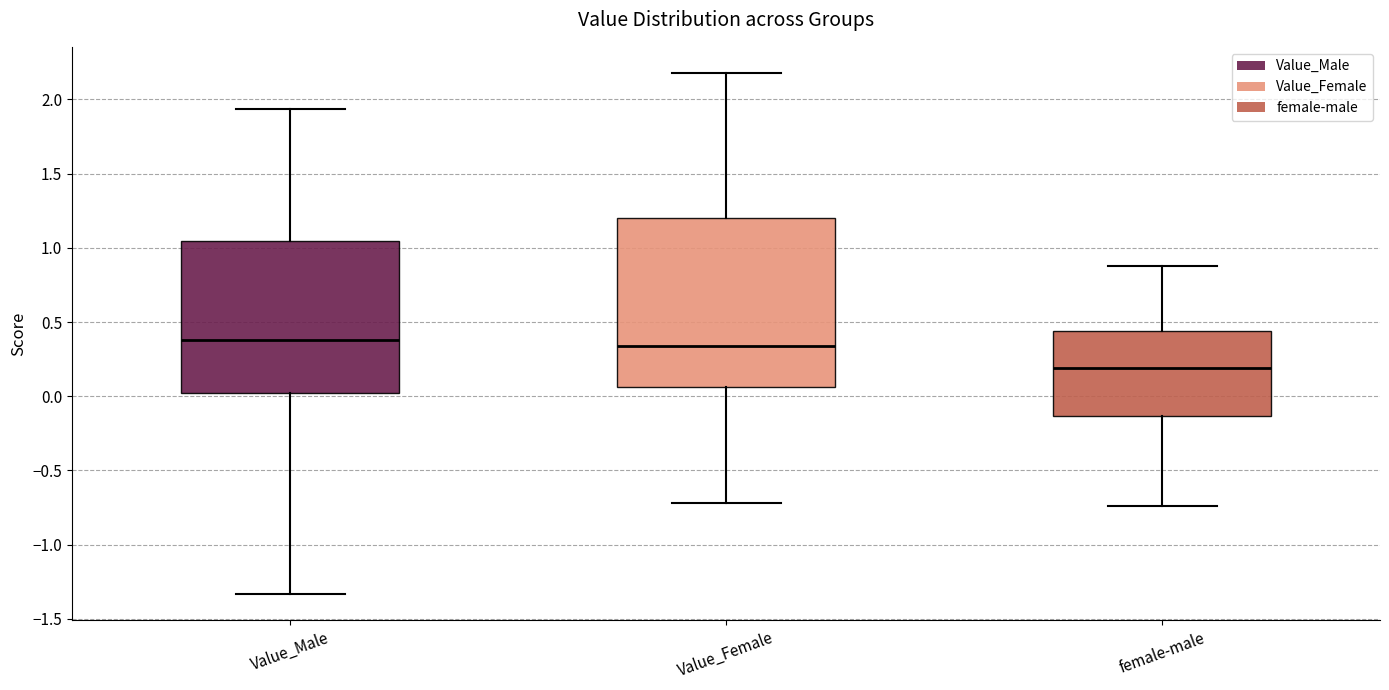

Which box is the tallest, from its lower edge to its upper edge?

Value_Female